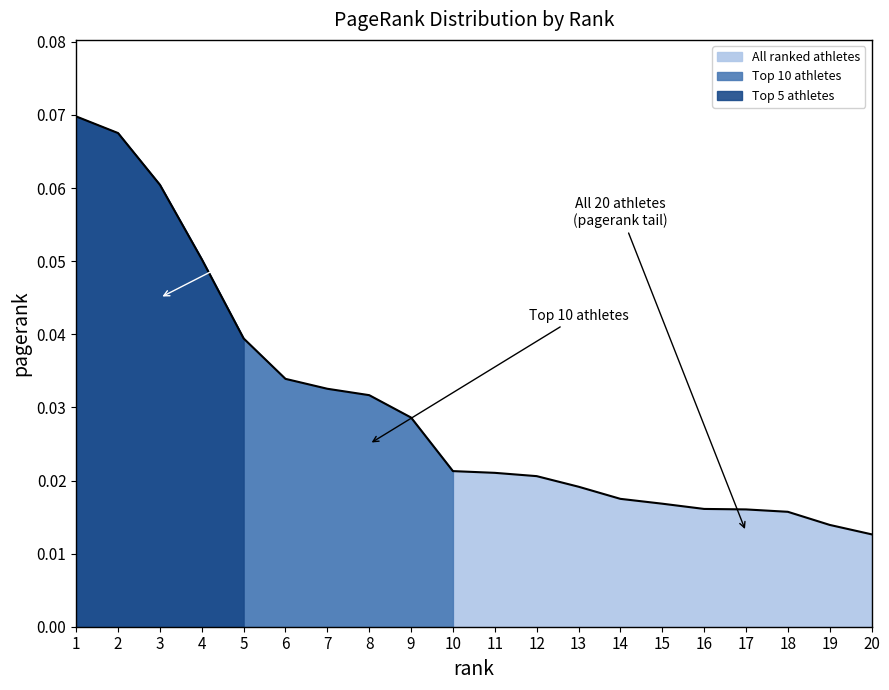

Reading right to left, what are all the values shown in this chart?

0.0	0.0	0.0	0.0	0.0	0.0	0.0	0.0	0.0	0.0	0.0	0.0	0.0	0.0	0.0	0.0	0.1	0.1	0.1	0.1